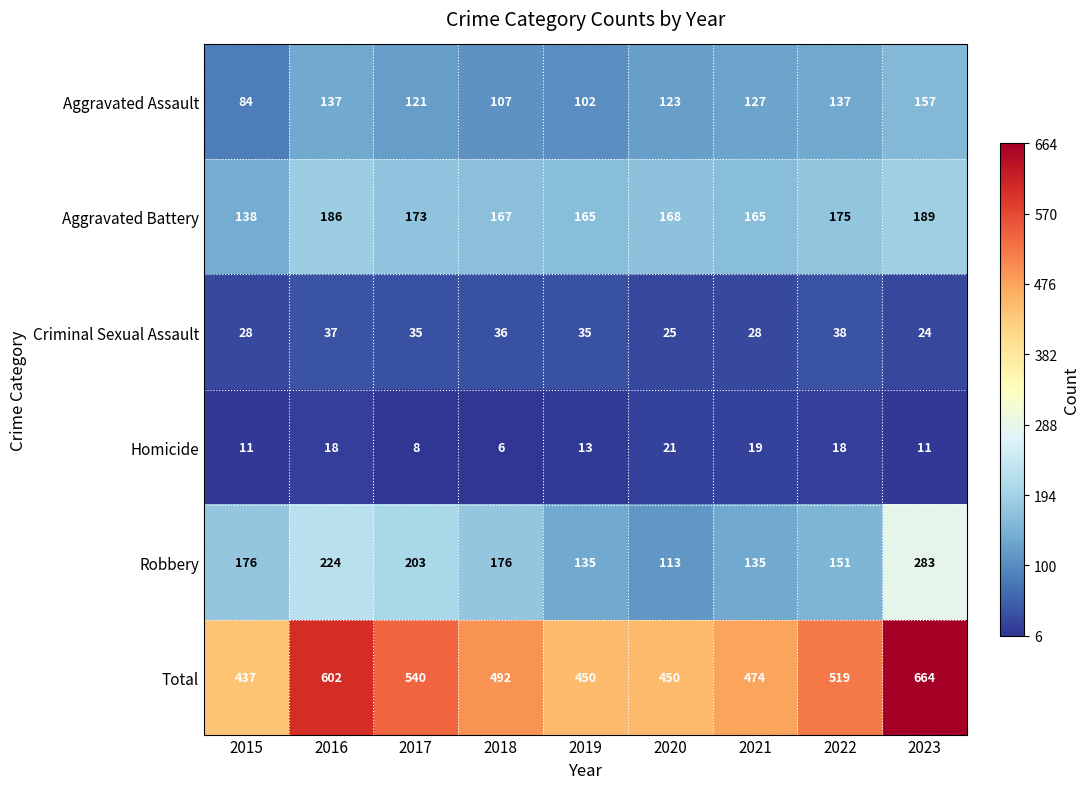

At which label does Robbery reach its minimum?

2020